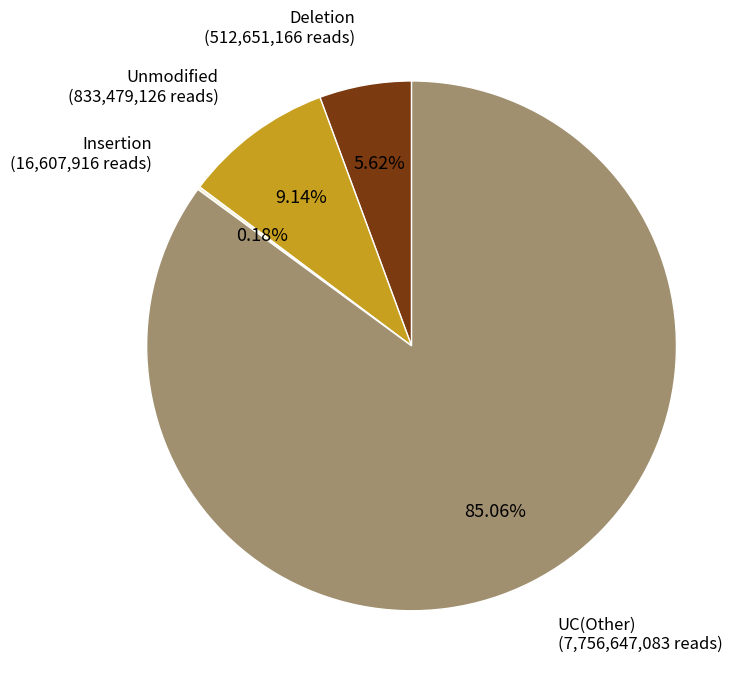

To the nearest percent, what is the difference between the largest and smallest slice percentages?

85%